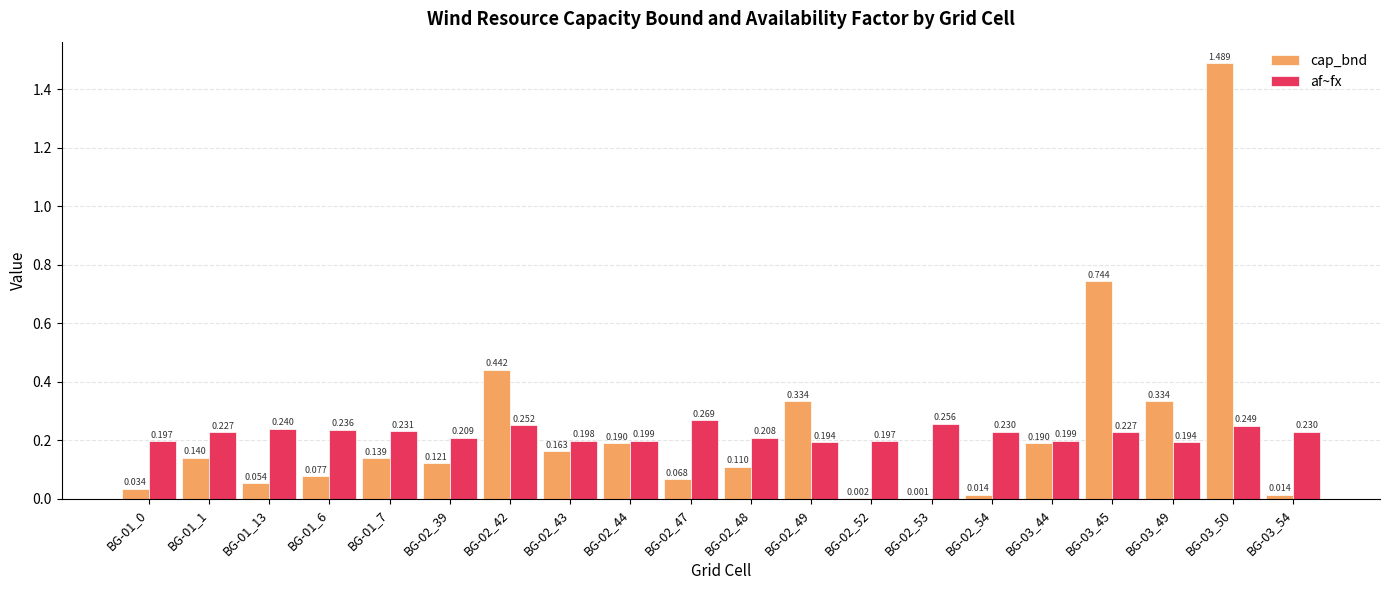

Is the value of af~fx at BG-02_52 greater than the value of cap_bnd at BG-03_50?

No